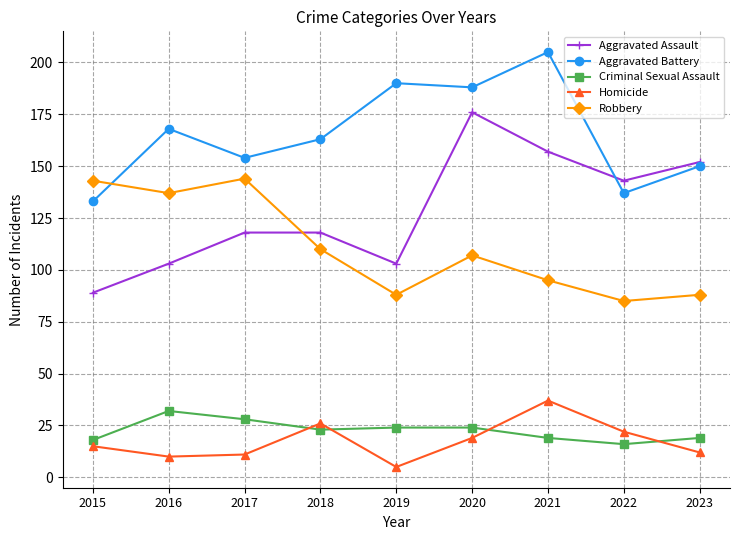

True or false: Aggravated Assault has a value of 211 at 2021.

False